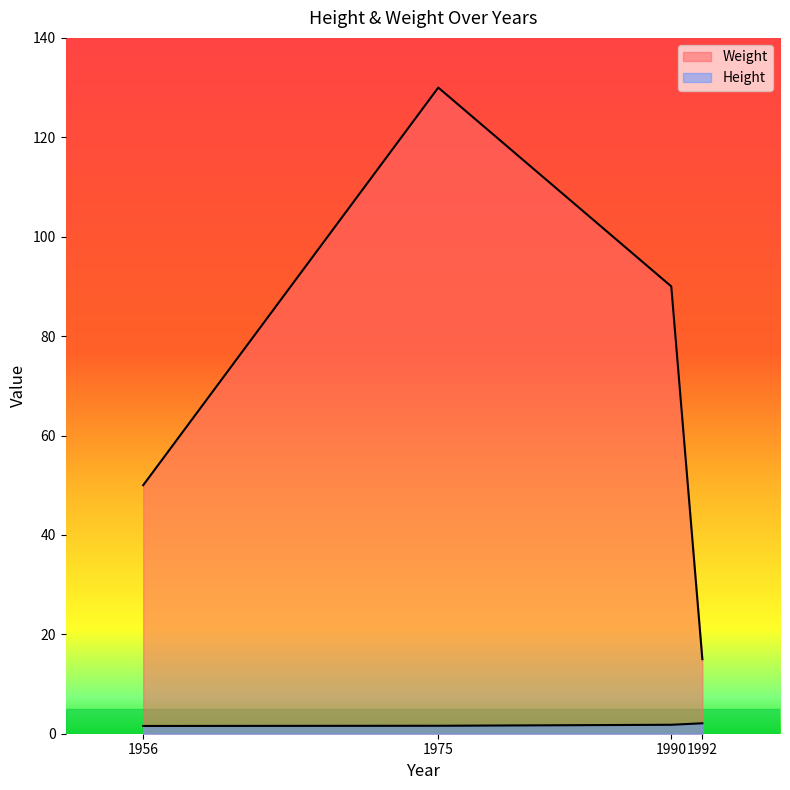

At which label does Weight first exceed 90?

1975